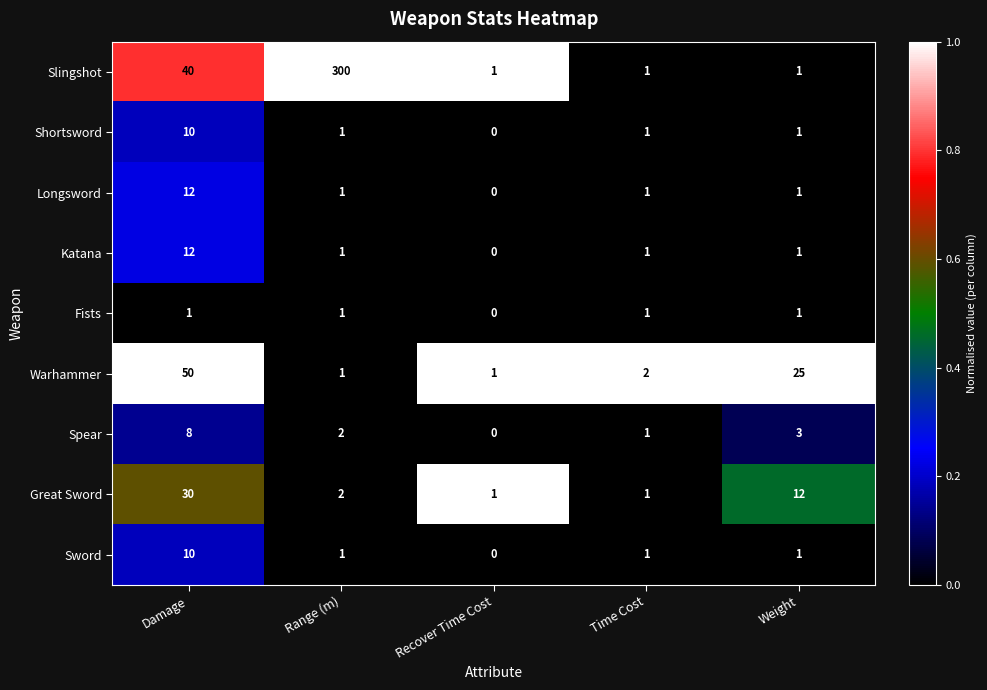

Which category has the lowest value across all series?

Recover Time Cost